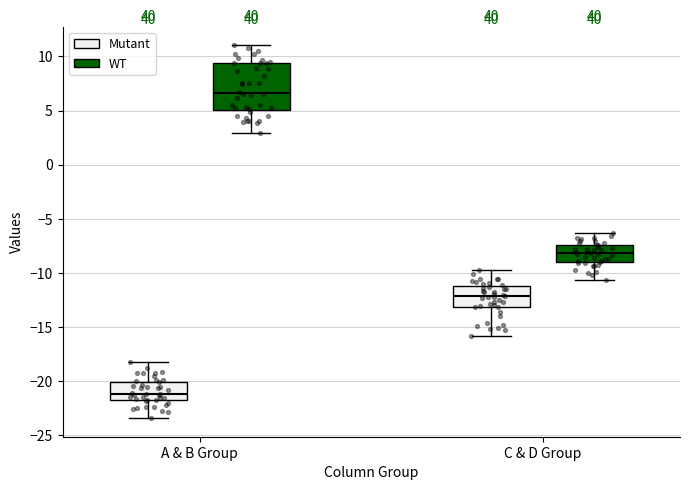

Reading left to right, transcribe this box plot: for each box, give where its median line is, the range the box spans, and where its two whiskers end, as read against the y-axis. The values are not printed on the chart, so give them approximately, as read against the axis.

A & B Group (Mutant): median -21.0, box -22.0 to -20.0, whiskers -23.5 to -18.0
A & B Group (WT): median 6.5, box 5.0 to 9.5, whiskers 3.0 to 11.0
C & D Group (Mutant): median -12.0, box -13.0 to -11.0, whiskers -16.0 to -10.0
C & D Group (WT): median -8.0, box -9.0 to -7.5, whiskers -10.5 to -6.5